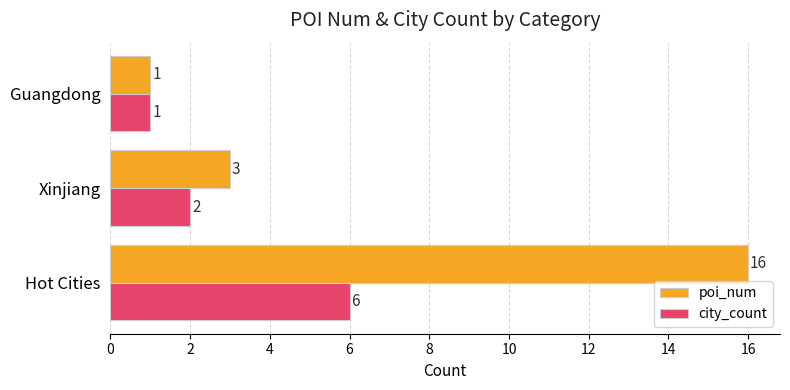

Between Hot Cities and Guangdong, which series saw the biggest shift?

poi_num